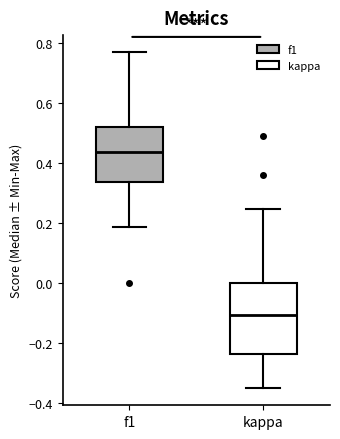

Where does the upper whisker of the box for kappa end on the y-axis? The values are not printed on the chart, so give them approximately, as read against the axis.

0.24